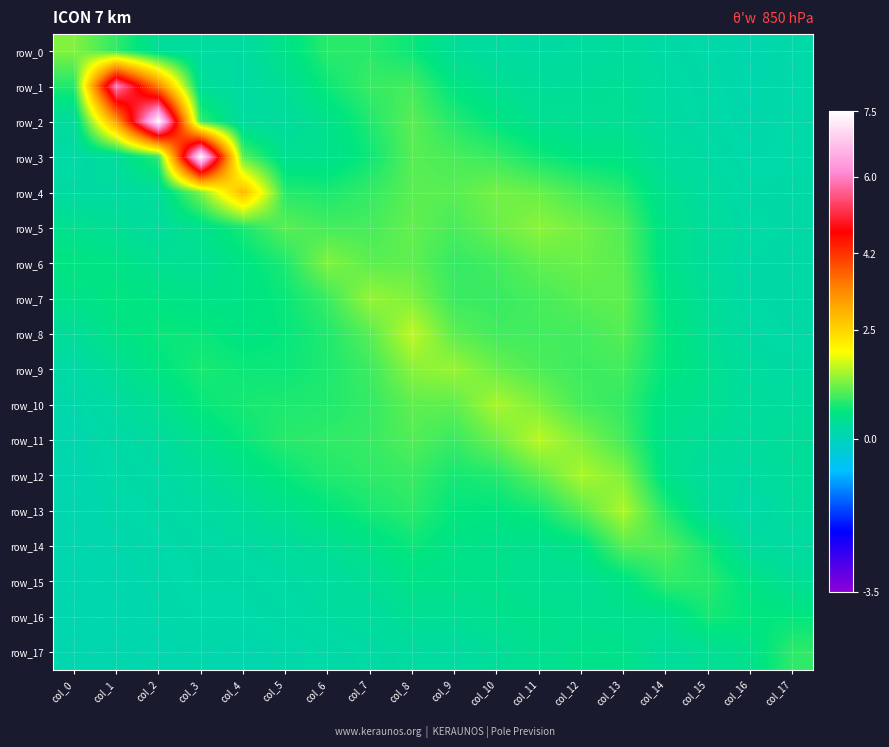

What is the approximate value of row_17 at col_11?

0.4